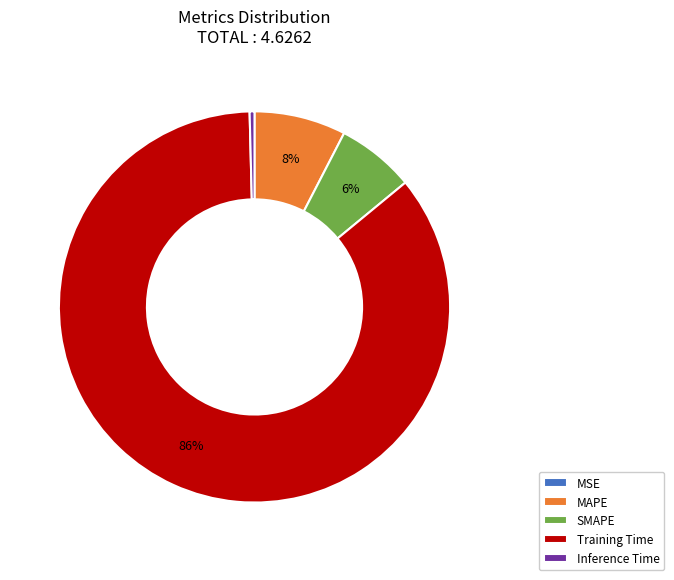

Which has a higher value, SMAPE or Training Time?

Training Time